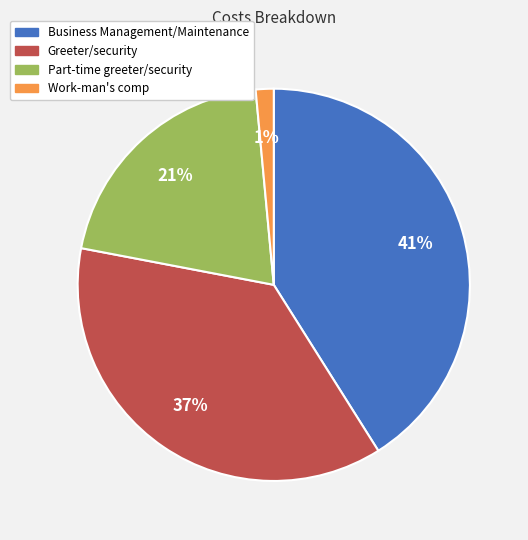

To the nearest percent, what is the combined percentage of Part-time greeter/security and Business Management/Maintenance?

62%